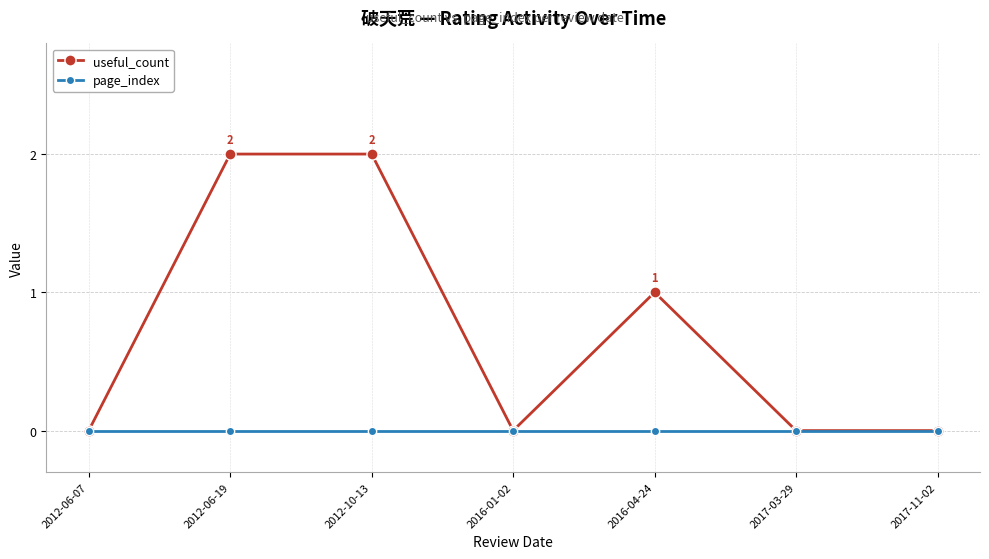

At which category does useful_count reach its first local valley?

2016-01-02